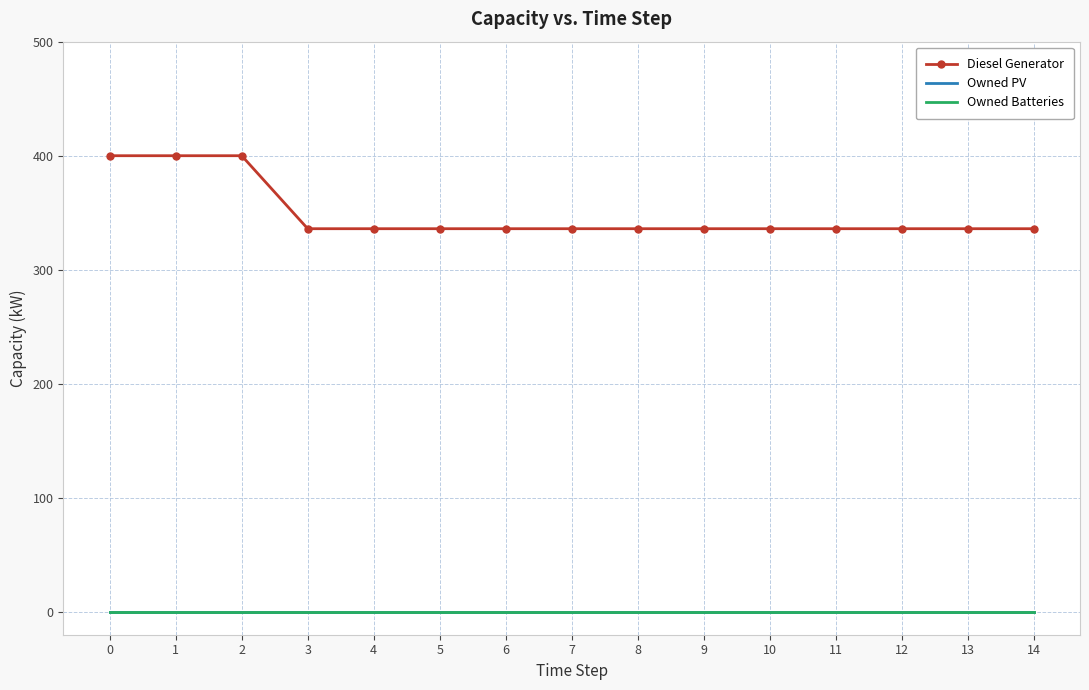

What is the value of the Diesel Generator point at the 14th from the left?

336